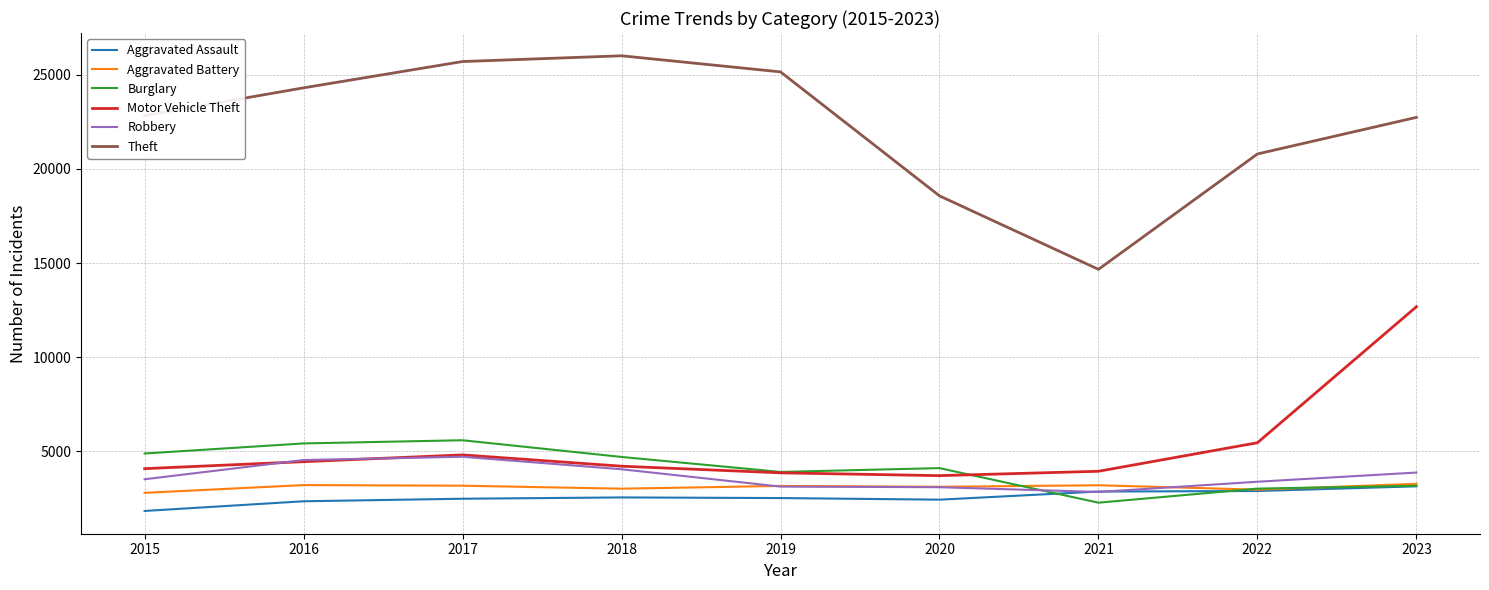

The Aggravated Assault series shows 2542 at 2018. True or false?

True